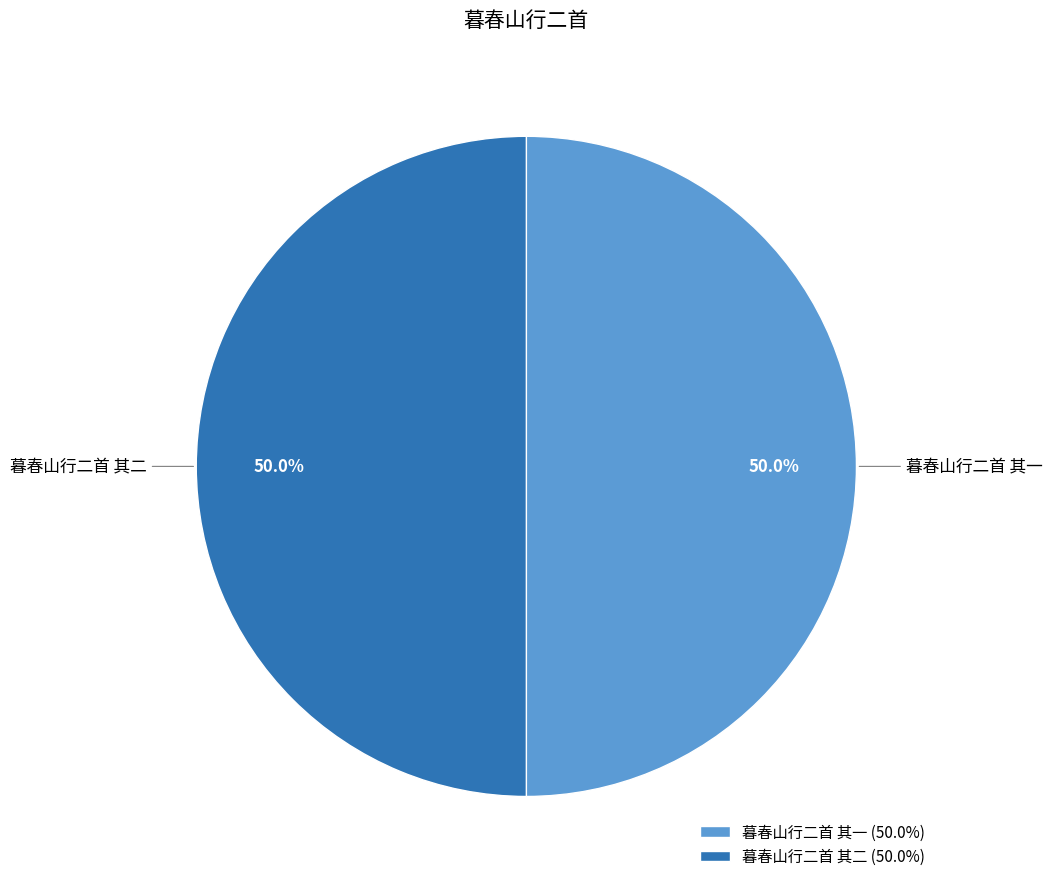

Do 暮春山行二首 其一 and 暮春山行二首 其二 together represent more than half of the pie?

Yes